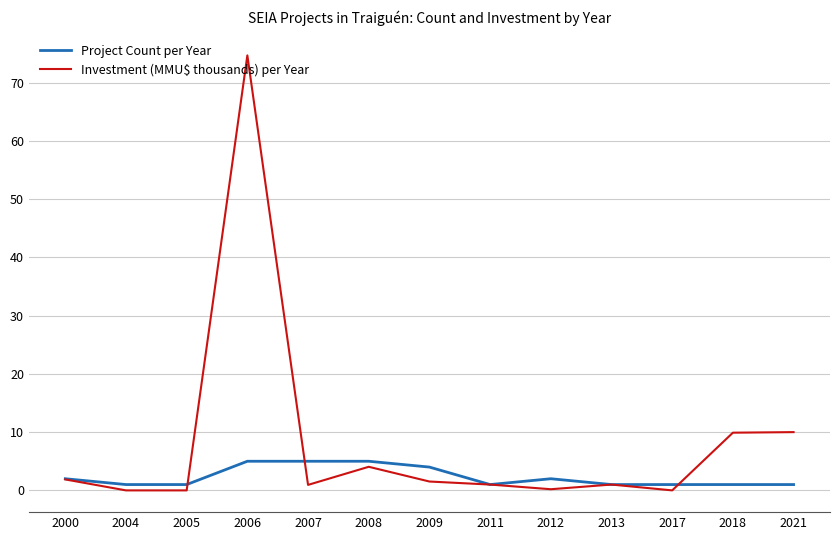

Which series changed the most between 2004 and 2006?

Investment (MMU$ thousands) per Year